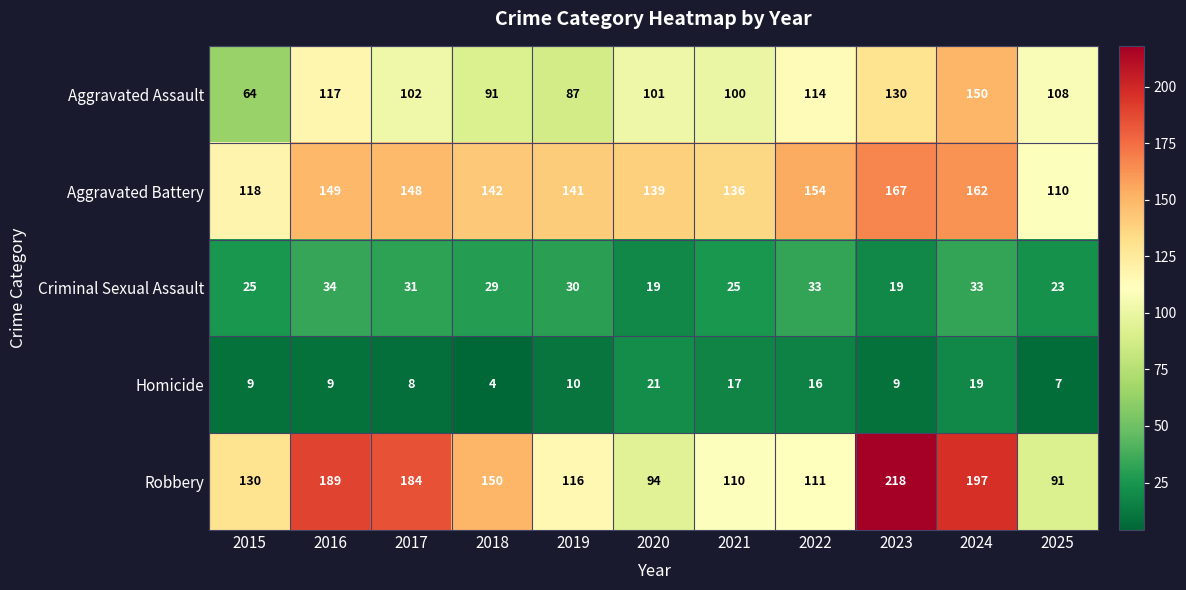

What is the sum of the Criminal Sexual Assault values at 2022 and 2016?

67